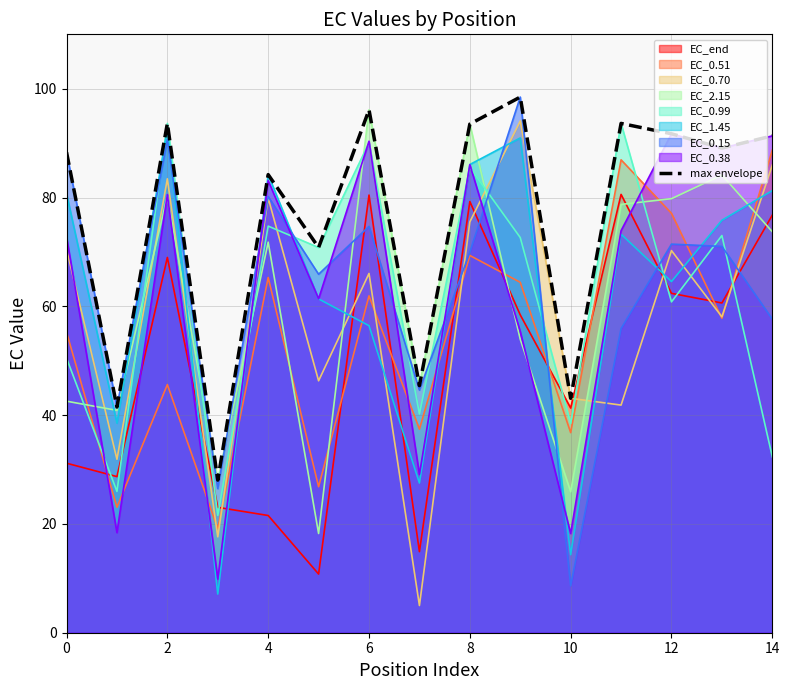

After their last crossing, which series has the higher values: EC_0.70 or EC_0.38?

EC_0.38